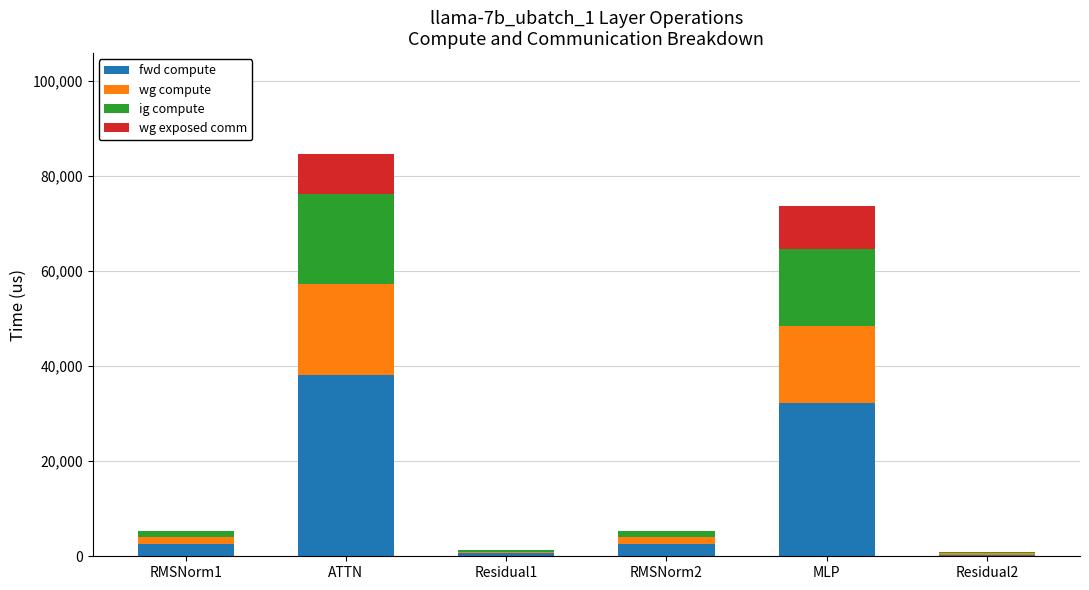

Which category has the highest value in the fwd compute series?

ATTN